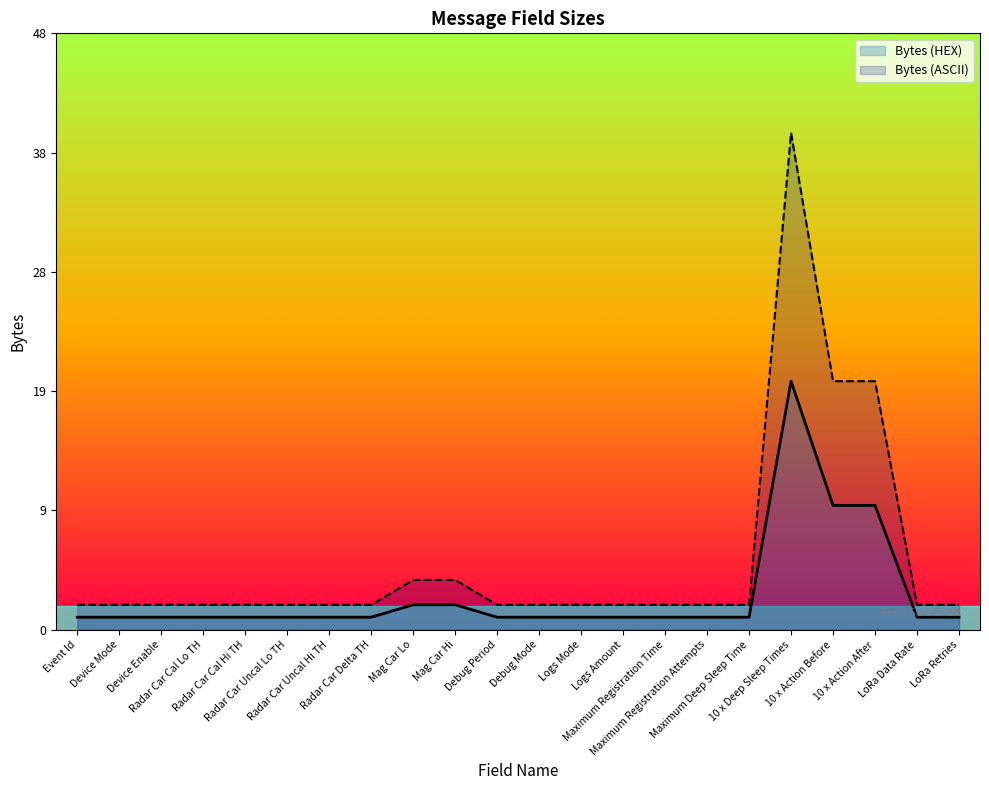

How many points are higher than both their immediate neighbors (excluding endpoints)?

1